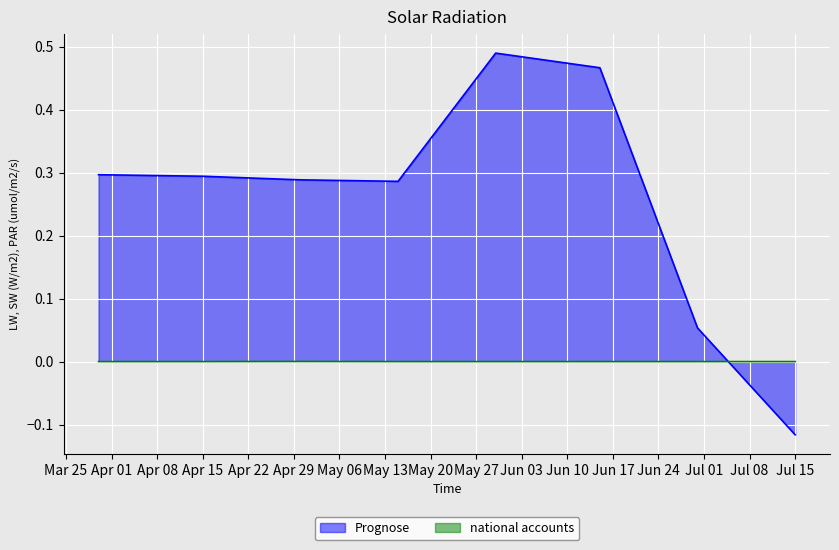

True or false: Prognose has more than 1 points higher than both neighbors.

False